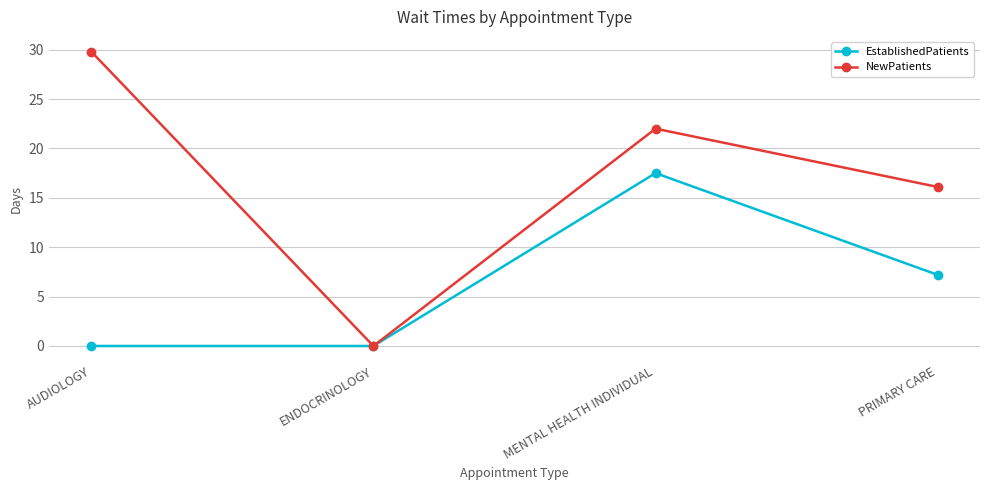

List the labels in order of NewPatients value, smallest first.

ENDOCRINOLOGY, PRIMARY CARE, MENTAL HEALTH INDIVIDUAL, AUDIOLOGY